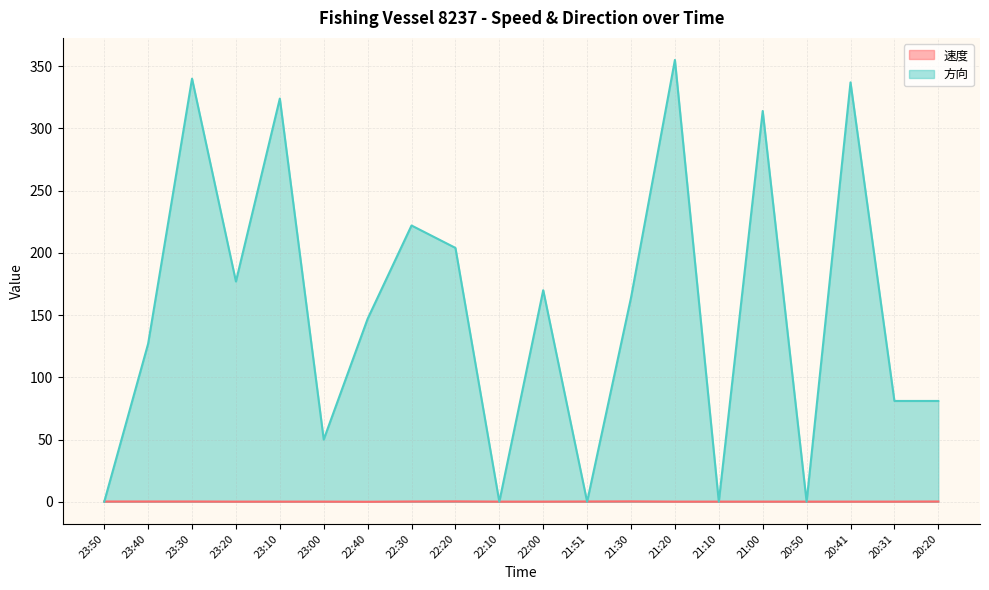

At which category does 方向 reach its first local peak?

23:30